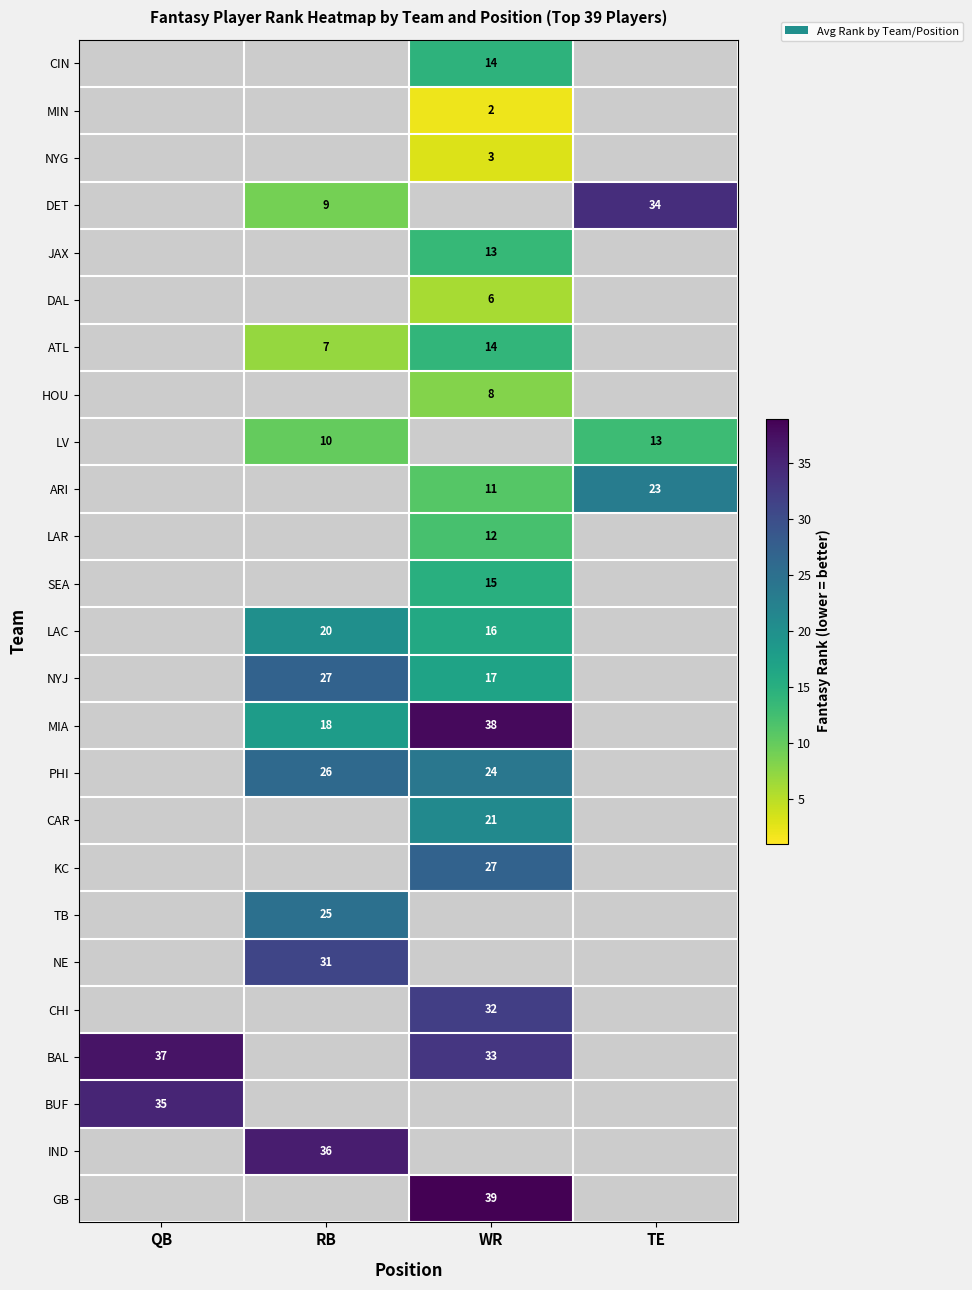

Is it true that HOU equals 13.9 at WR?

False